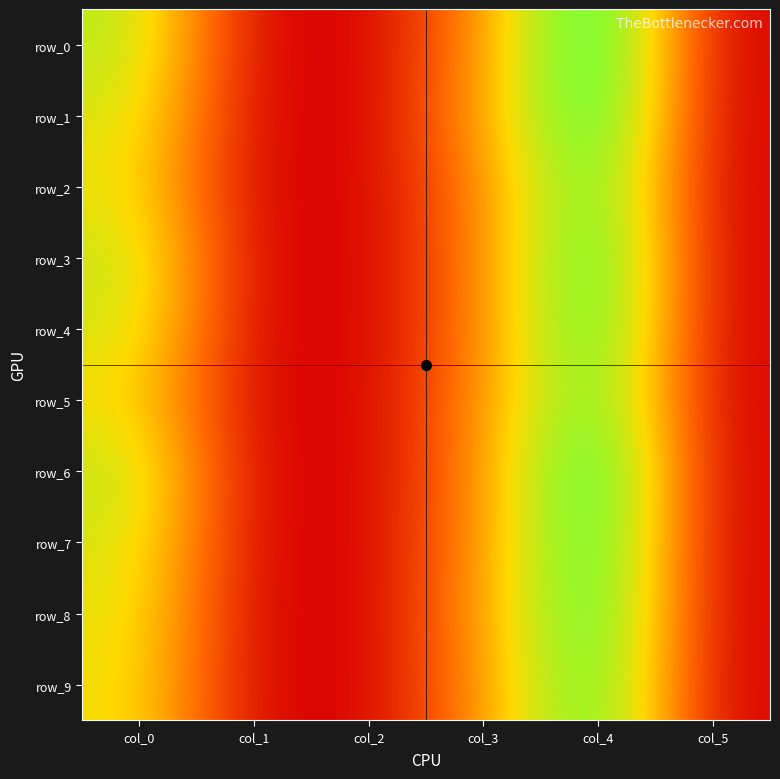

How many distinct data groups are displayed?

10